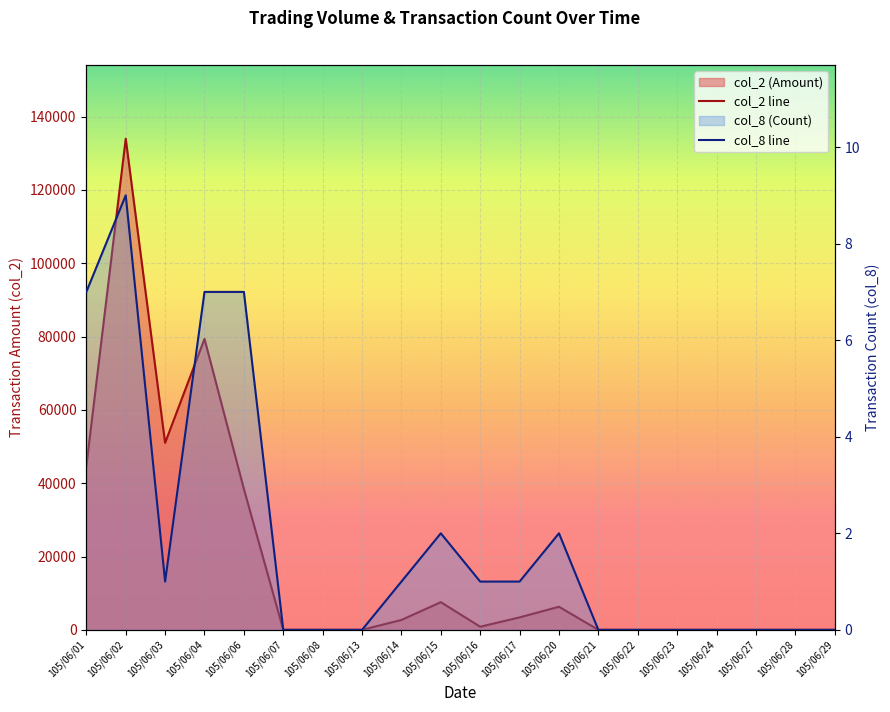

What is the greatest value displayed?

133960